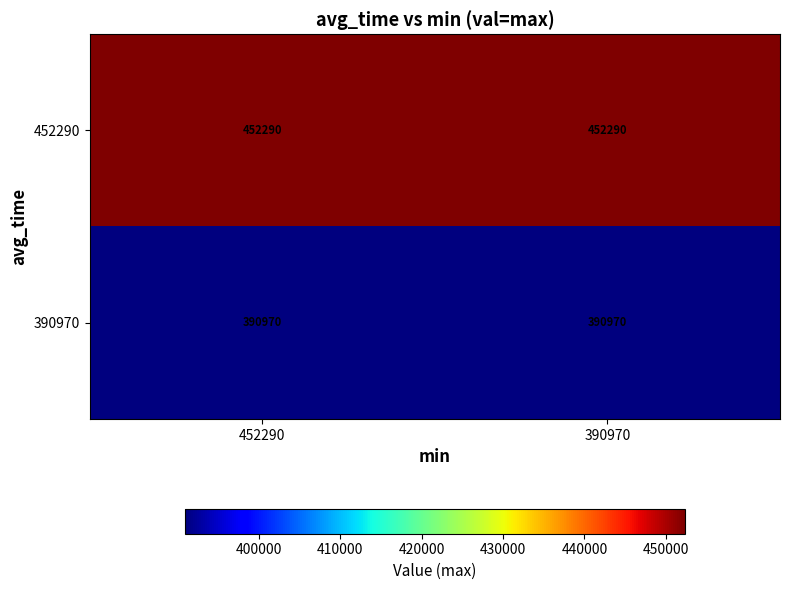

At 452290, list the series in order from smallest to largest.

390970, 452290